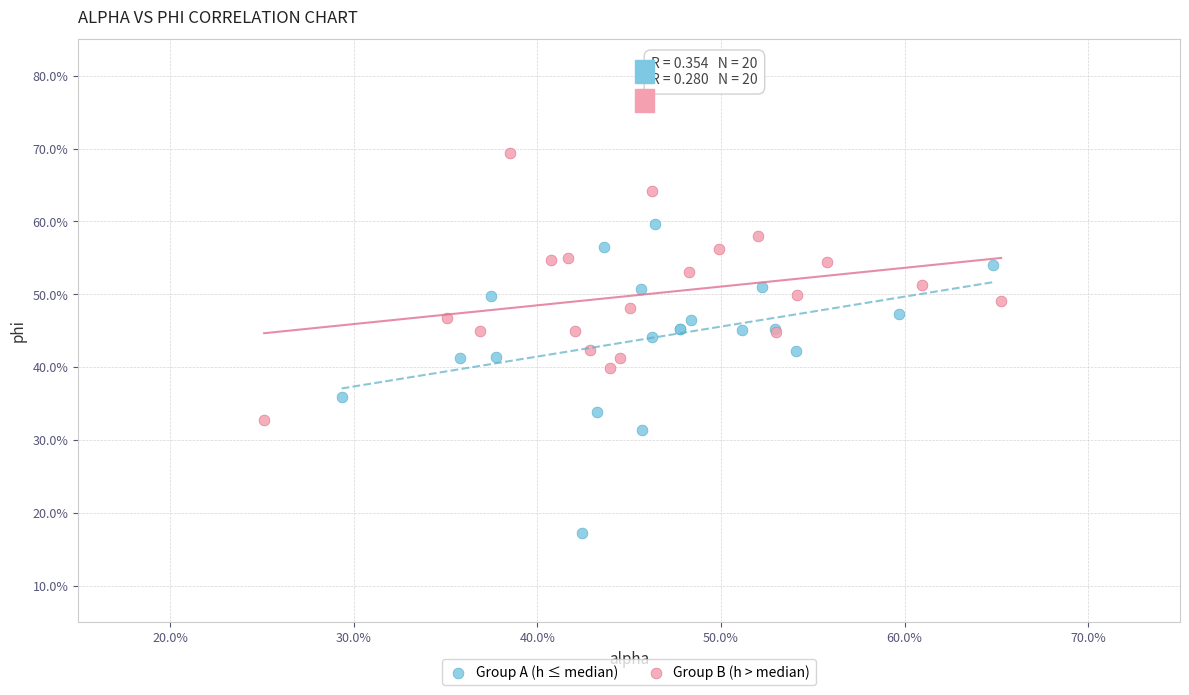

Which series has the largest Y range (max minus min)?

Group A (h ≤ median)